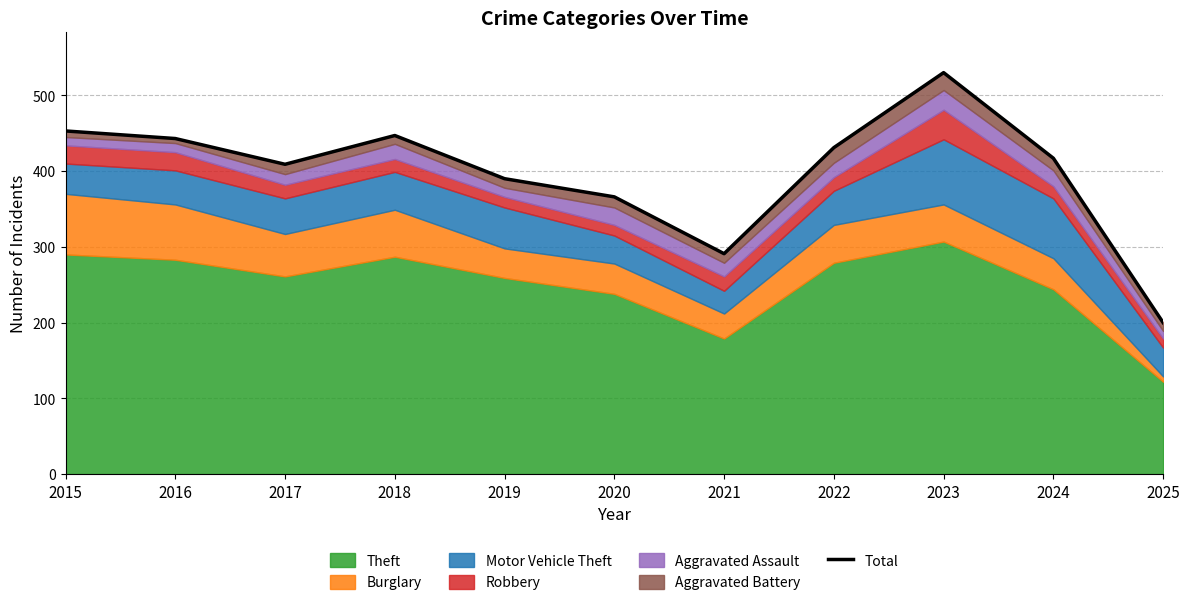

Rank the categories by value from highest to lowest.

2023, 2015, 2018, 2016, 2022, 2024, 2017, 2019, 2020, 2021, 2025